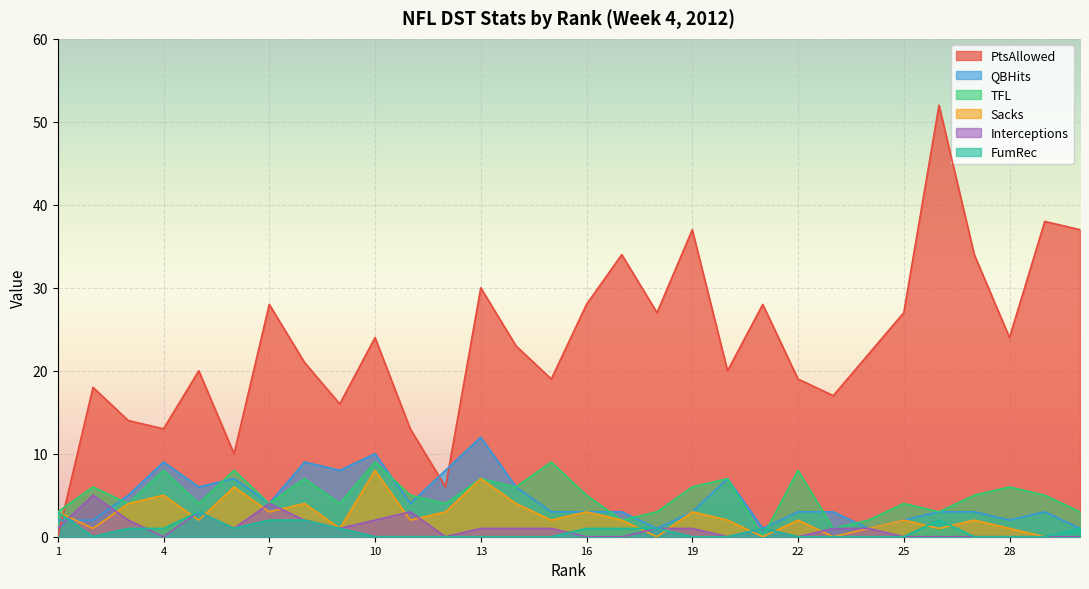

How many lines are shown in the chart?

6